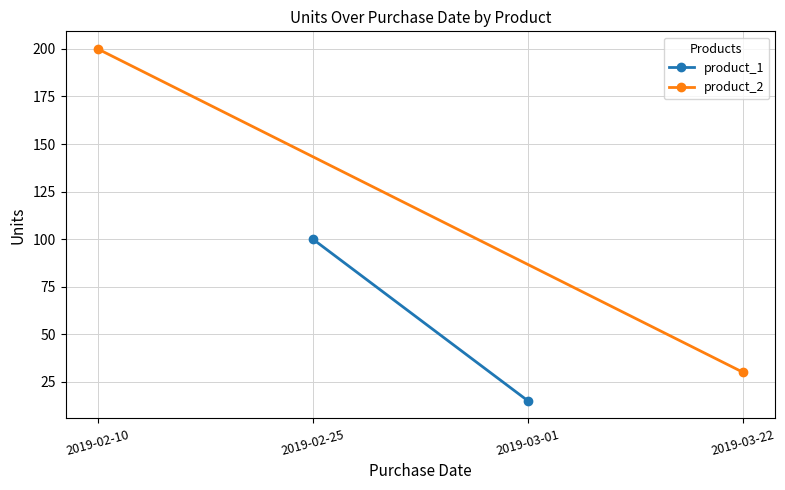

At which category is the sum across all series the highest?

2019-02-10